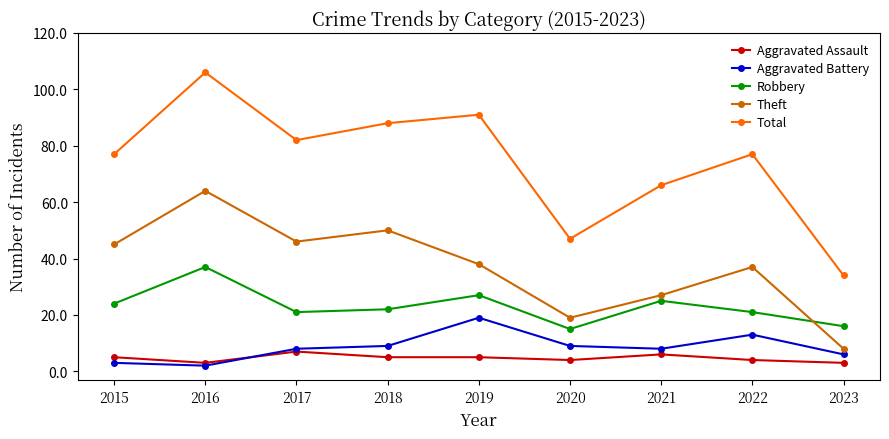

The Theft series shows 19 at 2020. True or false?

True